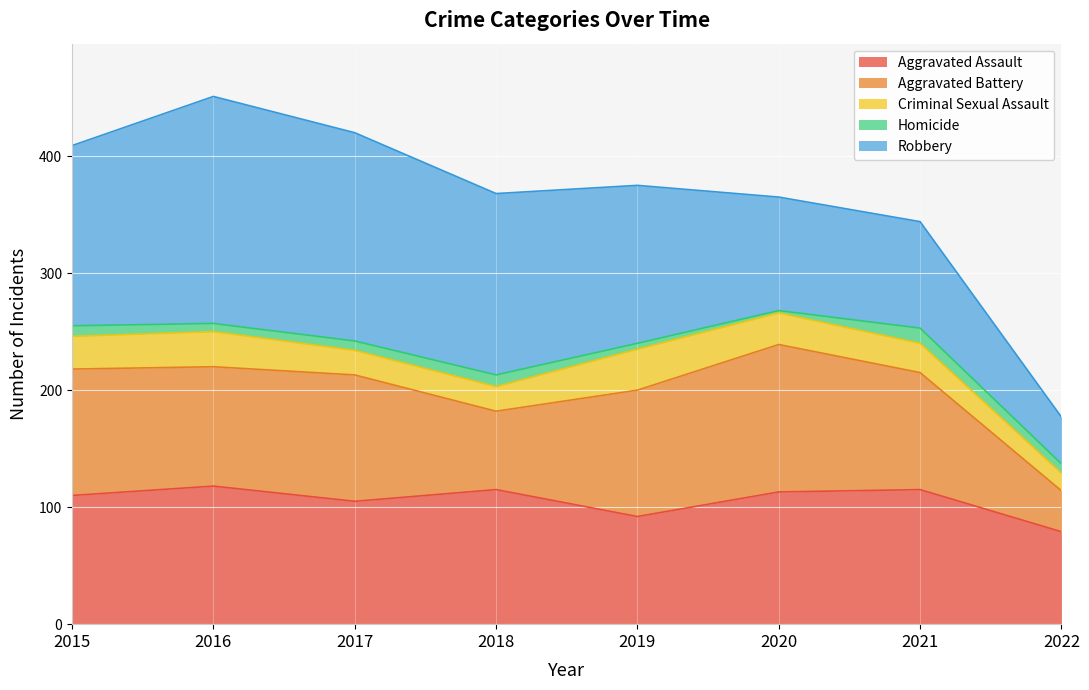

How many values in the Aggravated Assault series are below 113?

4